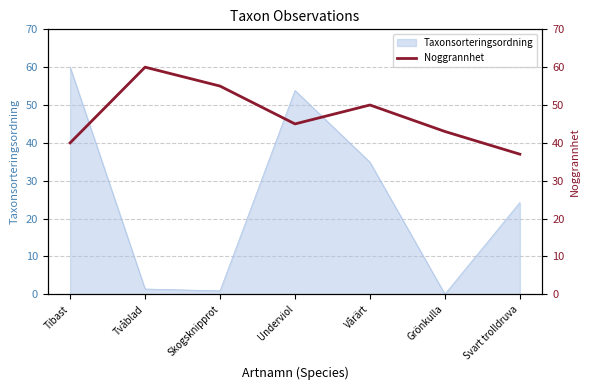

Reading left to right, list all the values displayed in this chart.

Tibast=40	Tvåblad=60	Skogsknipprot=55	Underviol=45	Vårärt=50	Grönkulla=43	Svart trolldruva=37